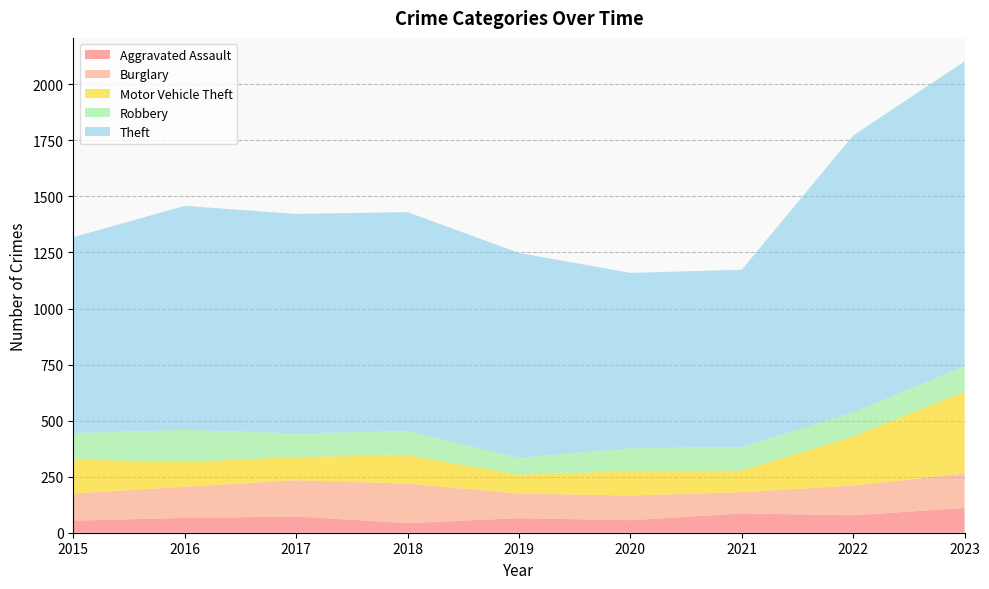

Reading left to right, extract all data points from this chart.

Aggravated Assault: 54	66	72	43	65	56	86	78	110
Burglary: 121	139	162	176	110	110	95	132	155
Motor Vehicle Theft: 152	110	104	127	84	109	96	219	364
Robbery: 117	144	105	107	75	102	105	108	114
Theft: 874	999	979	977	914	782	791	1235	1359